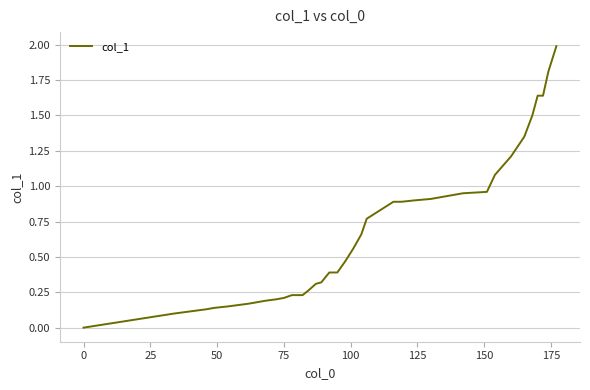

What is the difference between the maximum and minimum values?

2.0